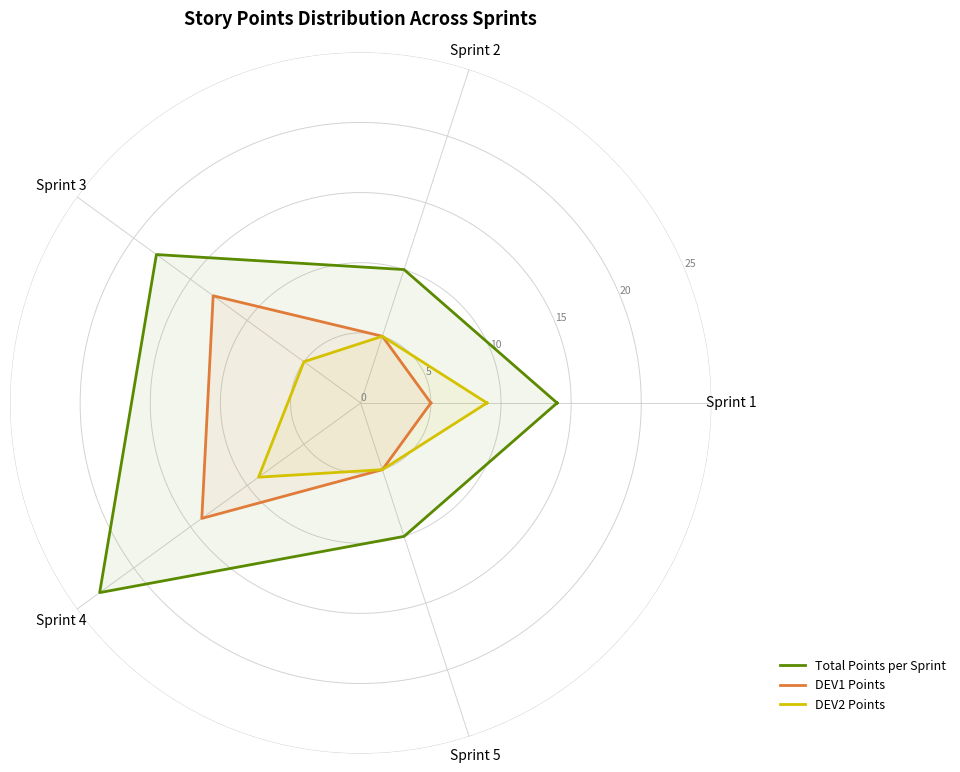

True or false: DEV2 Points and Total Points per Sprint intersect in this chart.

False